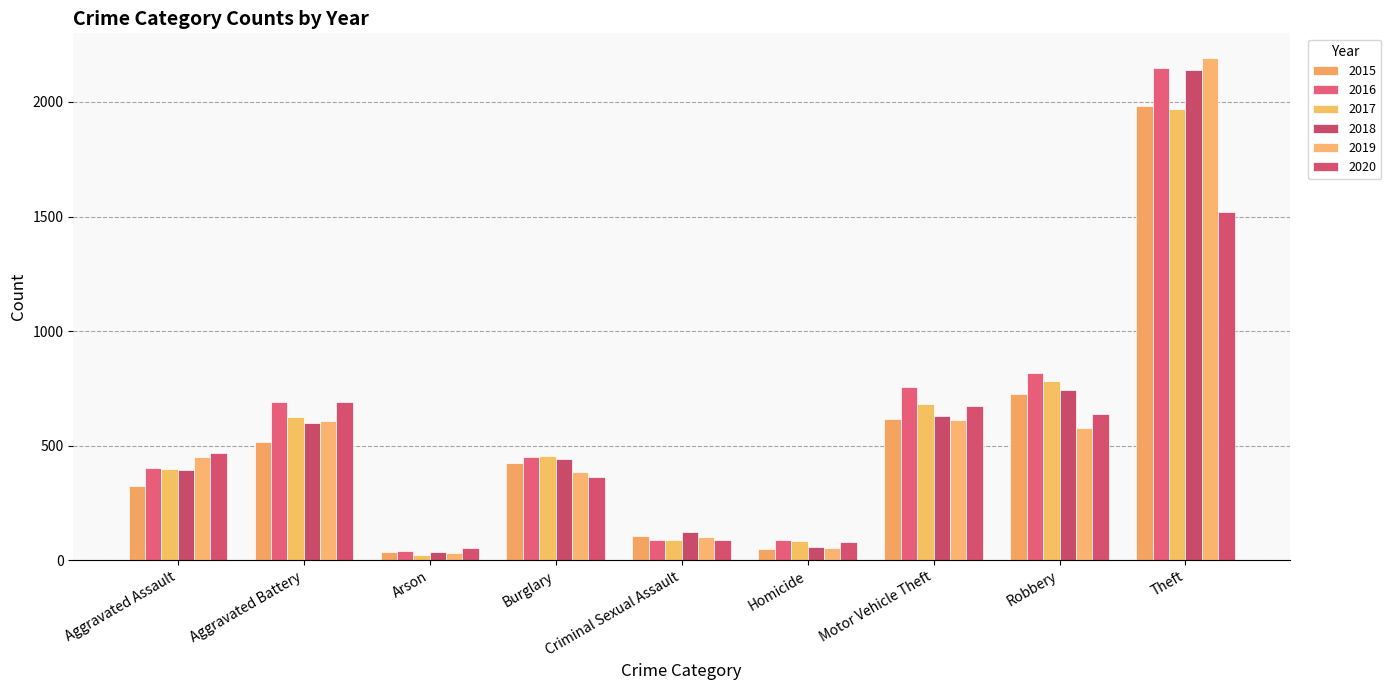

Which category has the lowest value across all series?

Arson